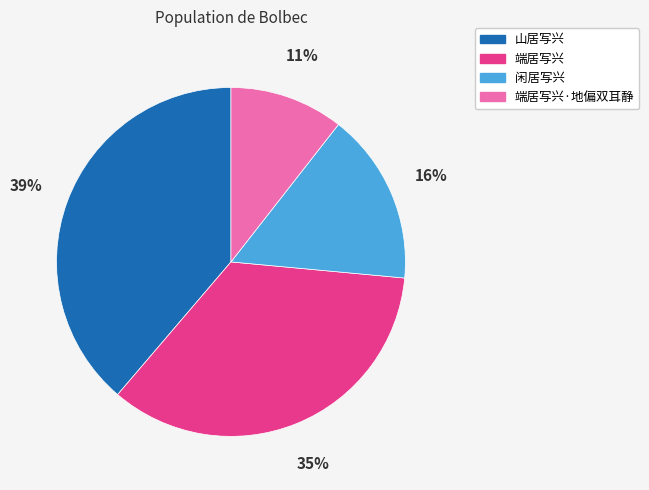

How many segments does this pie chart have?

4